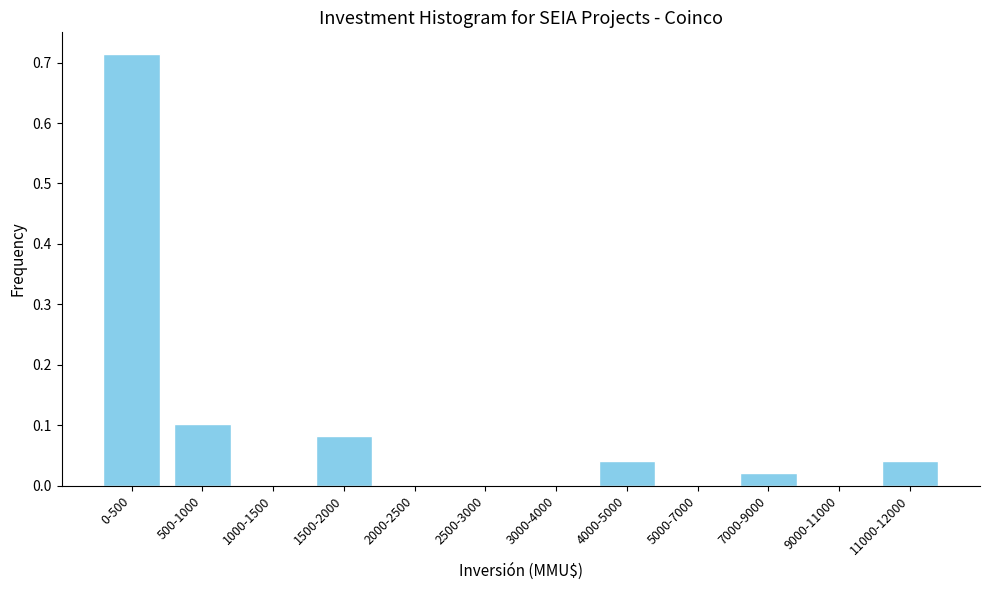

The value at 9000-11000 is 0.0. True or false?

True